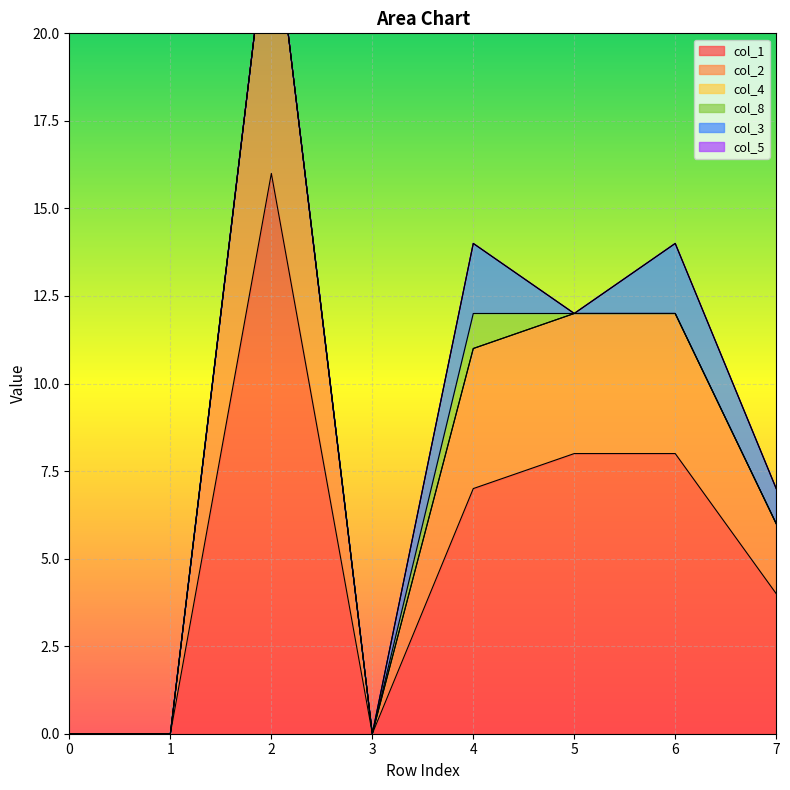

True or false: col_4 and col_8 cross at least once.

False